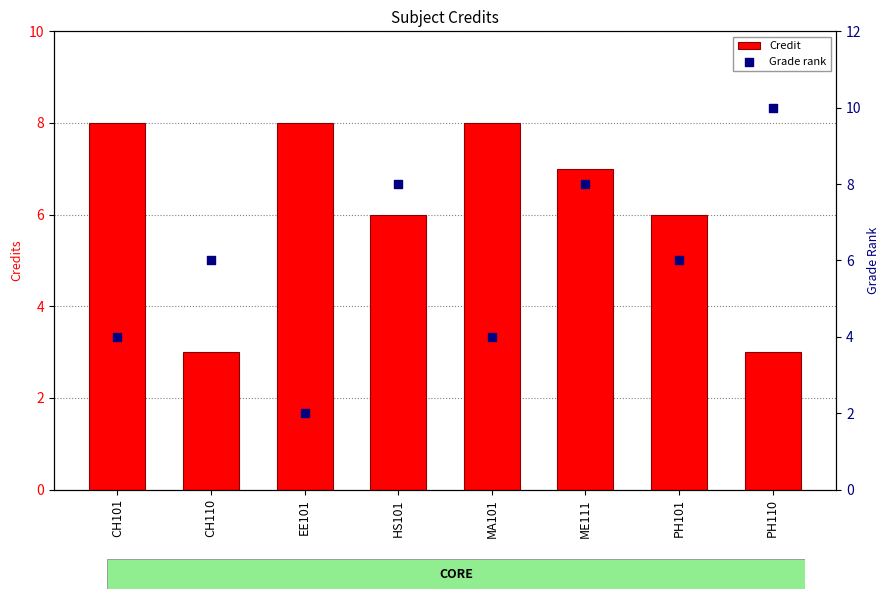

Which series has the largest Y range (max minus min)?

Grade rank